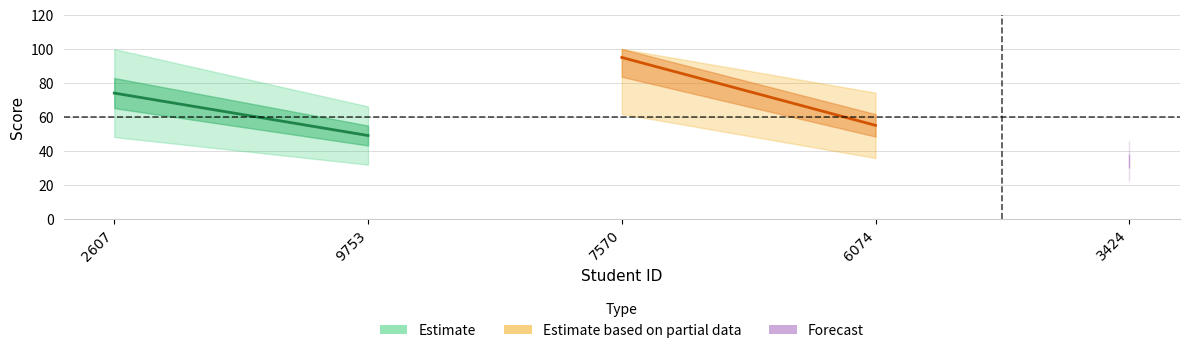

True or false: the data has more than 1 interior local peaks.

False